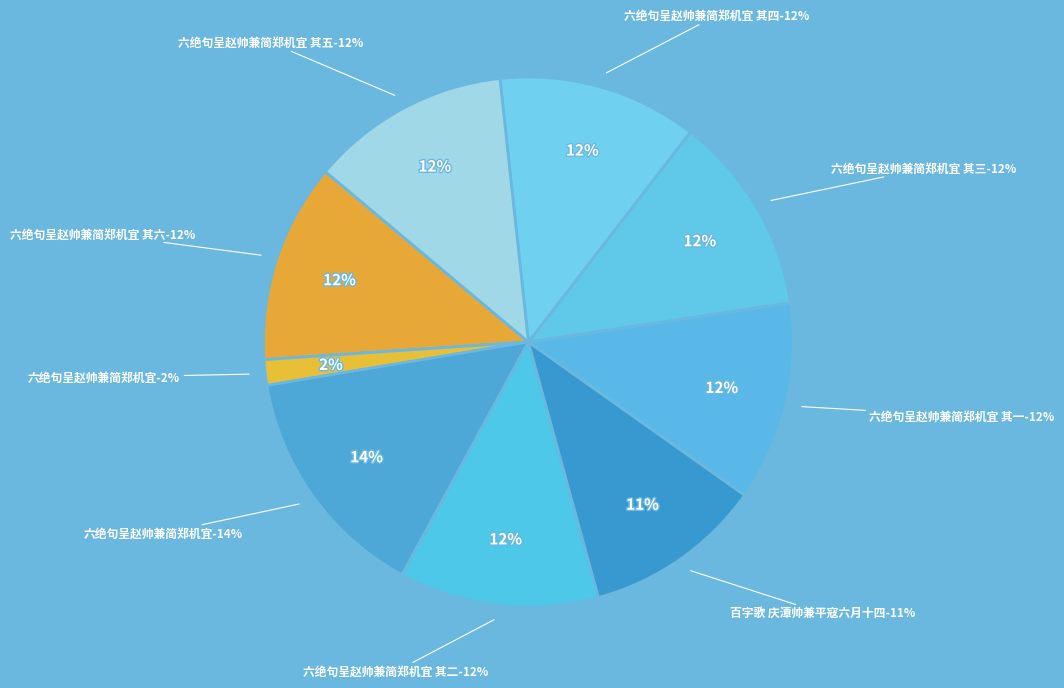

Does 六绝句呈赵帅兼简郑机宜 其一 account for over 50% of the chart?

No